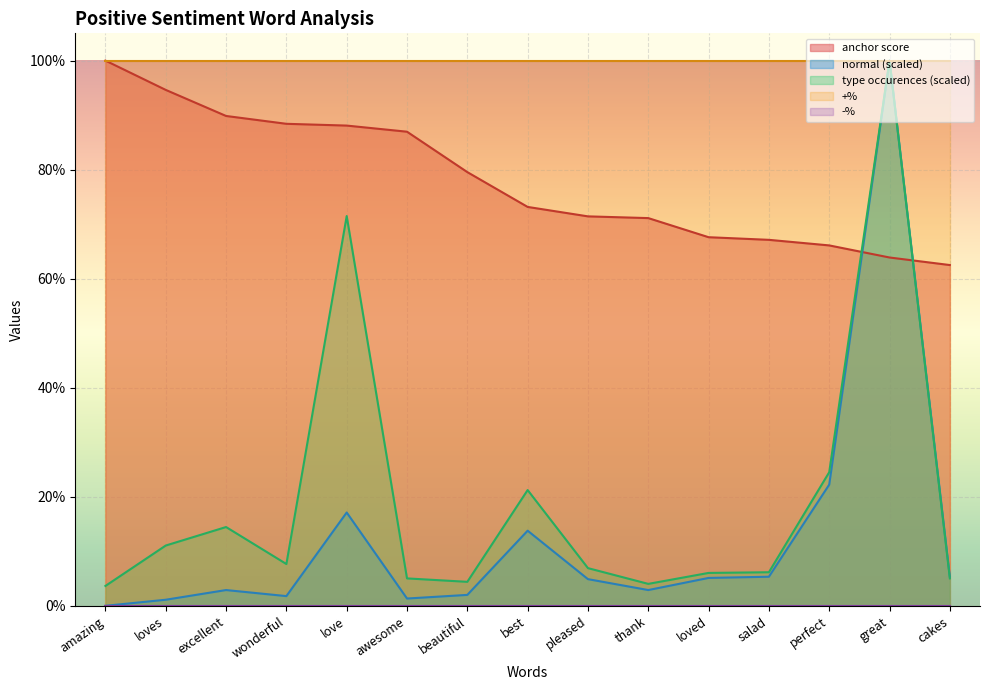

Where do normal and anchor score first cross each other?

perfect and great